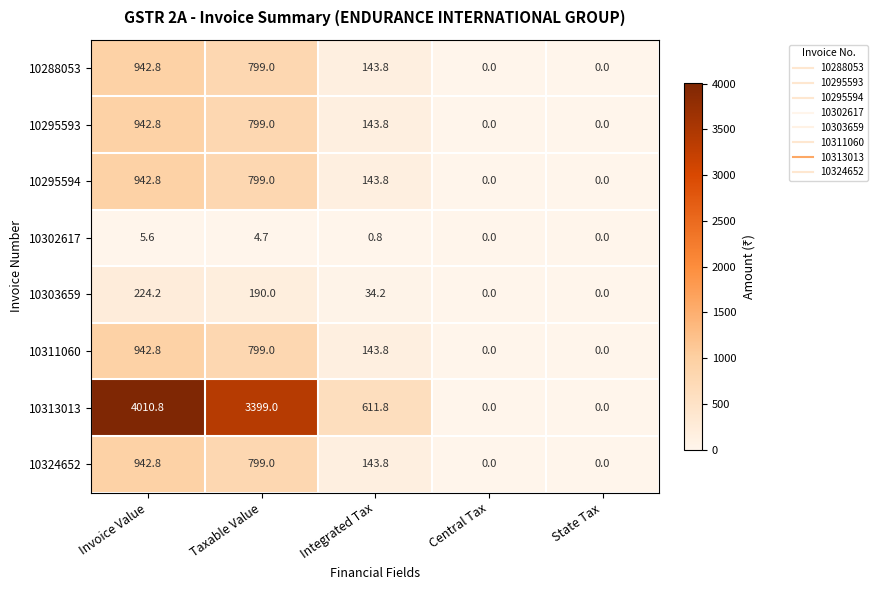

What is the maximum value shown in the chart?

4010.8